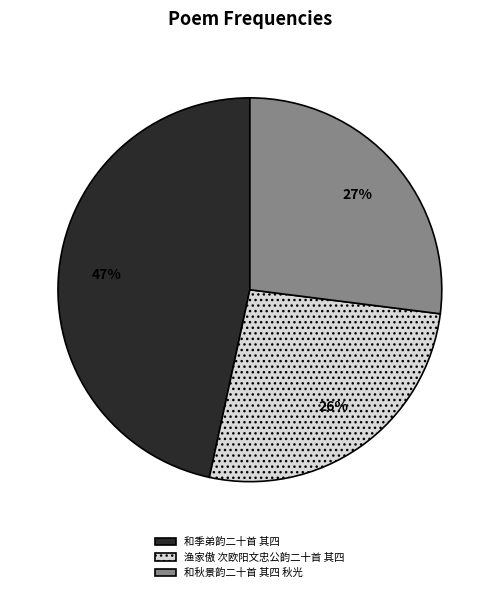

What is the smallest slice in the pie chart?

渔家傲 次欧阳文忠公韵二十首 其四